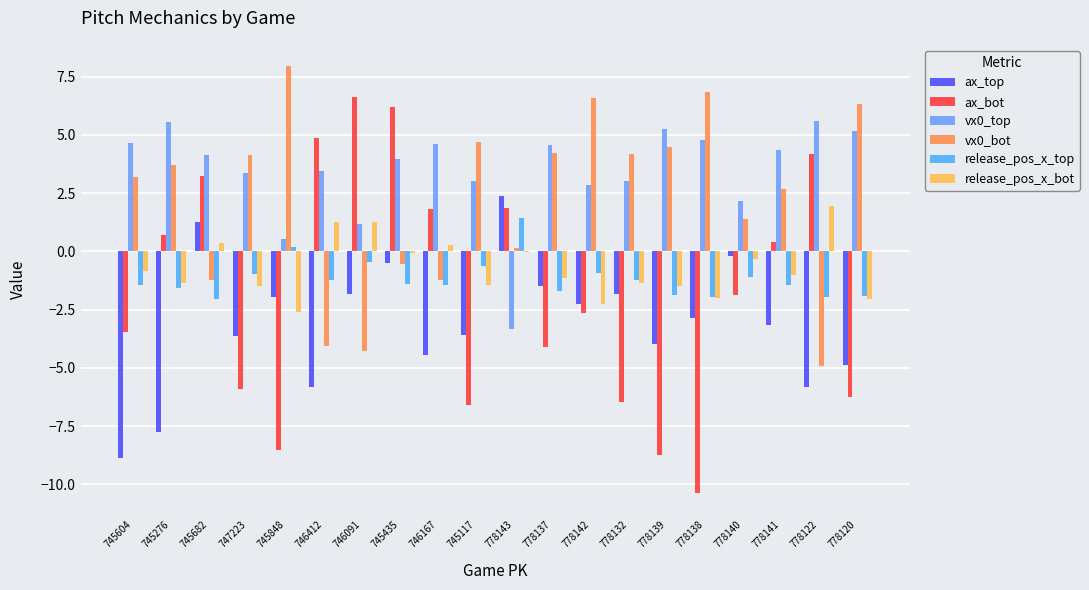

At which category does the chart reach its minimum across all series?

778138